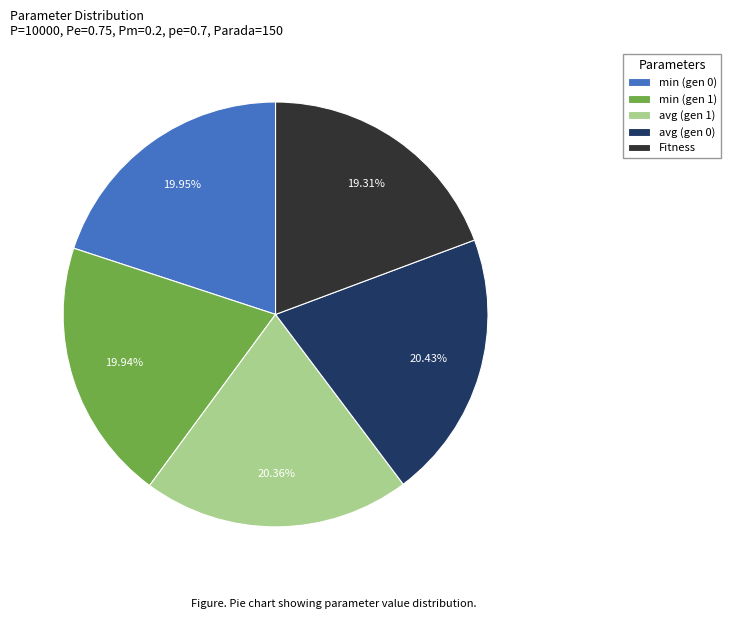

What percentage is the avg (gen 1) slice, to the nearest percent?

20%